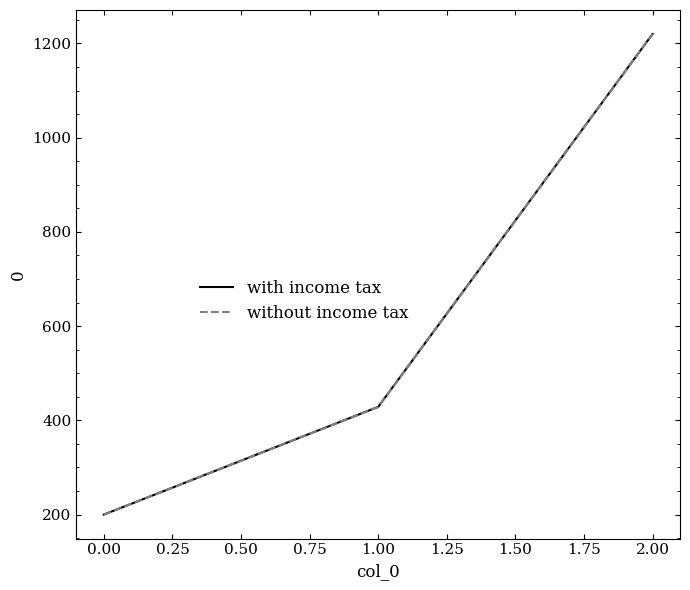

What is the greatest value displayed?

1220.0